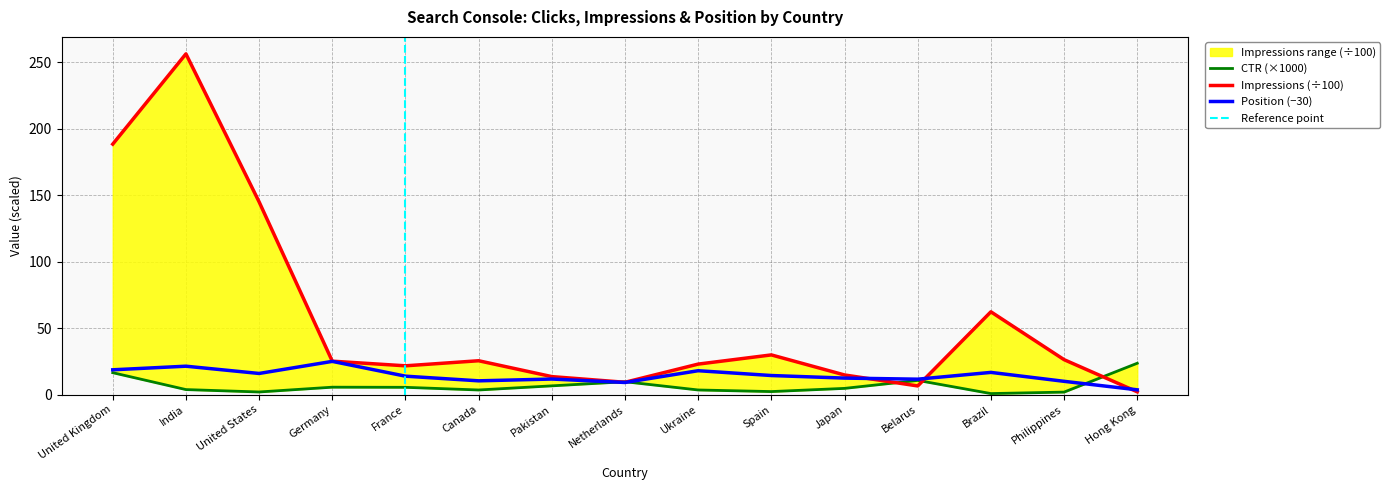

At which category is the sum across all series the highest?

India